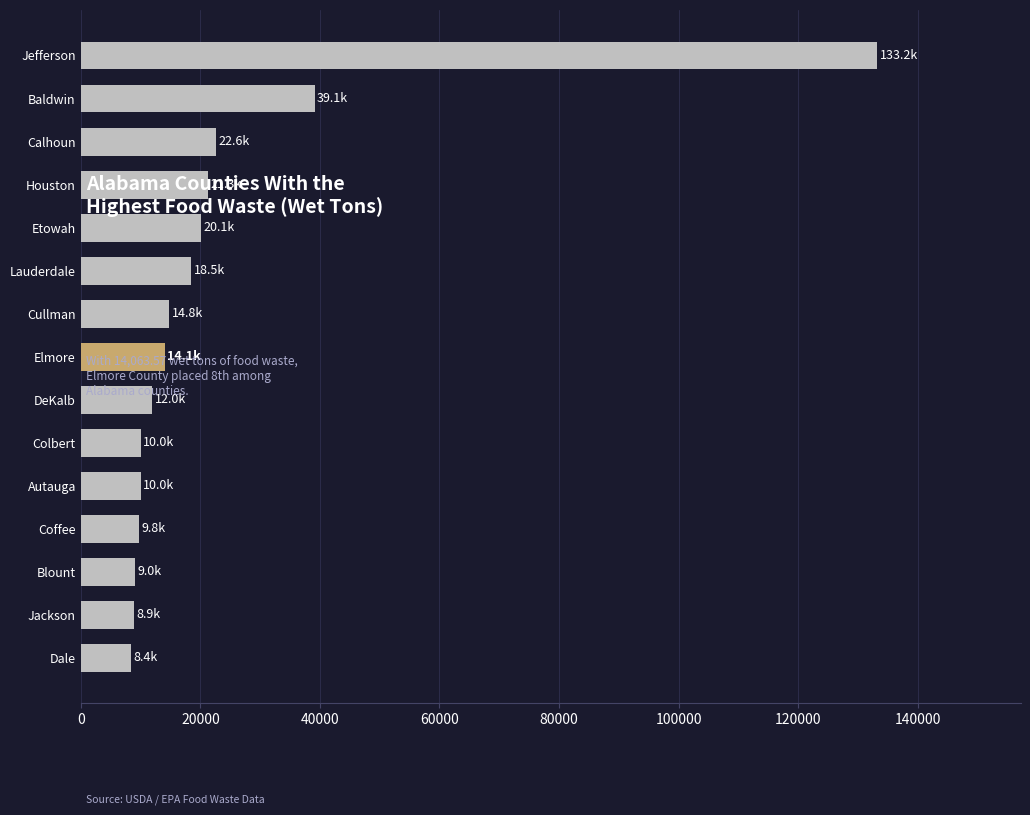

Does the chart contain any negative values?

No